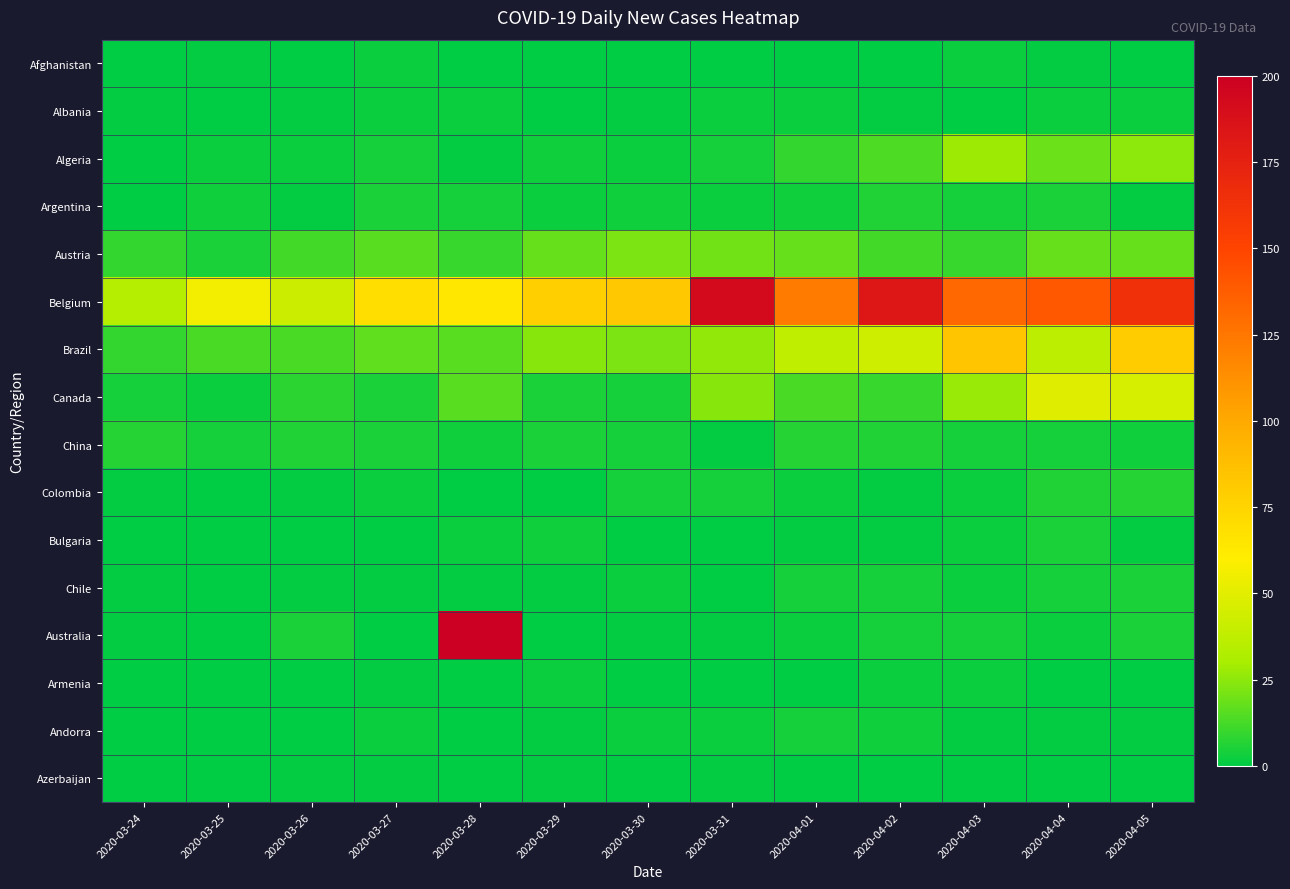

Reading left to right, list all the values displayed in this chart.

Afghanistan: 2020-03-24=0	2020-03-25=1	2020-03-26=0	2020-03-27=2	2020-03-28=0	2020-03-29=0	2020-03-30=0	2020-03-31=0	2020-04-01=0	2020-04-02=0	2020-04-03=2	2020-04-04=1	2020-04-05=0
Albania: 2020-03-24=1	2020-03-25=0	2020-03-26=1	2020-03-27=2	2020-03-28=2	2020-03-29=0	2020-03-30=1	2020-03-31=2	2020-04-01=2	2020-04-02=1	2020-04-03=0	2020-04-04=2	2020-04-05=2
Algeria: 2020-03-24=0	2020-03-25=2	2020-03-26=2	2020-03-27=4	2020-03-28=1	2020-03-29=3	2020-03-30=2	2020-03-31=4	2020-04-01=9	2020-04-02=14	2020-04-03=28	2020-04-04=19	2020-04-05=25
Argentina: 2020-03-24=0	2020-03-25=3	2020-03-26=1	2020-03-27=5	2020-03-28=4	2020-03-29=2	2020-03-30=3	2020-03-31=2	2020-04-01=3	2020-04-02=6	2020-04-03=4	2020-04-04=5	2020-04-05=1
Austria: 2020-03-24=9	2020-03-25=5	2020-03-26=12	2020-03-27=16	2020-03-28=10	2020-03-29=18	2020-03-30=22	2020-03-31=20	2020-04-01=18	2020-04-02=12	2020-04-03=10	2020-04-04=18	2020-04-05=18
Belgium: 2020-03-24=34	2020-03-25=56	2020-03-26=42	2020-03-27=69	2020-03-28=64	2020-03-29=78	2020-03-30=82	2020-03-31=192	2020-04-01=123	2020-04-02=183	2020-04-03=132	2020-04-04=140	2020-04-05=164
Brazil: 2020-03-24=9	2020-03-25=13	2020-03-26=13	2020-03-27=17	2020-03-28=16	2020-03-29=24	2020-03-30=22	2020-03-31=26	2020-04-01=38	2020-04-02=43	2020-04-03=83	2020-04-04=36	2020-04-05=80
Canada: 2020-03-24=4	2020-03-25=2	2020-03-26=8	2020-03-27=5	2020-03-28=16	2020-03-29=5	2020-03-30=4	2020-03-31=24	2020-04-01=13	2020-04-02=10	2020-04-03=27	2020-04-04=49	2020-04-05=46
China: 2020-03-24=7	2020-03-25=4	2020-03-26=6	2020-03-27=5	2020-03-28=3	2020-03-29=5	2020-03-30=4	2020-03-31=1	2020-04-01=7	2020-04-02=6	2020-04-03=4	2020-04-04=4	2020-04-05=3
Colombia: 2020-03-24=1	2020-03-25=0	2020-03-26=1	2020-03-27=2	2020-03-28=0	2020-03-29=0	2020-03-30=4	2020-03-31=4	2020-04-01=2	2020-04-02=1	2020-04-03=2	2020-04-04=6	2020-04-05=7
Bulgaria: 2020-03-24=0	2020-03-25=0	2020-03-26=0	2020-03-27=0	2020-03-28=2	2020-03-29=3	2020-03-30=0	2020-03-31=0	2020-04-01=1	2020-04-02=1	2020-04-03=2	2020-04-04=5	2020-04-05=1
Chile: 2020-03-24=1	2020-03-25=0	2020-03-26=1	2020-03-27=1	2020-03-28=1	2020-03-29=1	2020-03-30=2	2020-03-31=0	2020-04-01=4	2020-04-02=4	2020-04-03=2	2020-04-04=4	2020-04-05=5
Australia: 2020-03-24=1	2020-03-25=0	2020-03-26=5	2020-03-27=0	2020-03-28=200	2020-03-29=0	2020-03-30=1	2020-03-31=1	2020-04-01=2	2020-04-02=4	2020-04-03=4	2020-04-04=2	2020-04-05=5
Armenia: 2020-03-24=0	2020-03-25=0	2020-03-26=0	2020-03-27=1	2020-03-28=0	2020-03-29=2	2020-03-30=0	2020-03-31=0	2020-04-01=0	2020-04-02=2	2020-04-03=2	2020-04-04=0	2020-04-05=0
Andorra: 2020-03-24=0	2020-03-25=0	2020-03-26=0	2020-03-27=2	2020-03-28=0	2020-03-29=1	2020-03-30=2	2020-03-31=2	2020-04-01=4	2020-04-02=3	2020-04-03=1	2020-04-04=1	2020-04-05=1
Azerbaijan: 2020-03-24=0	2020-03-25=0	2020-03-26=1	2020-03-27=1	2020-03-28=0	2020-03-29=1	2020-03-30=0	2020-03-31=1	2020-04-01=0	2020-04-02=0	2020-04-03=0	2020-04-04=0	2020-04-05=0